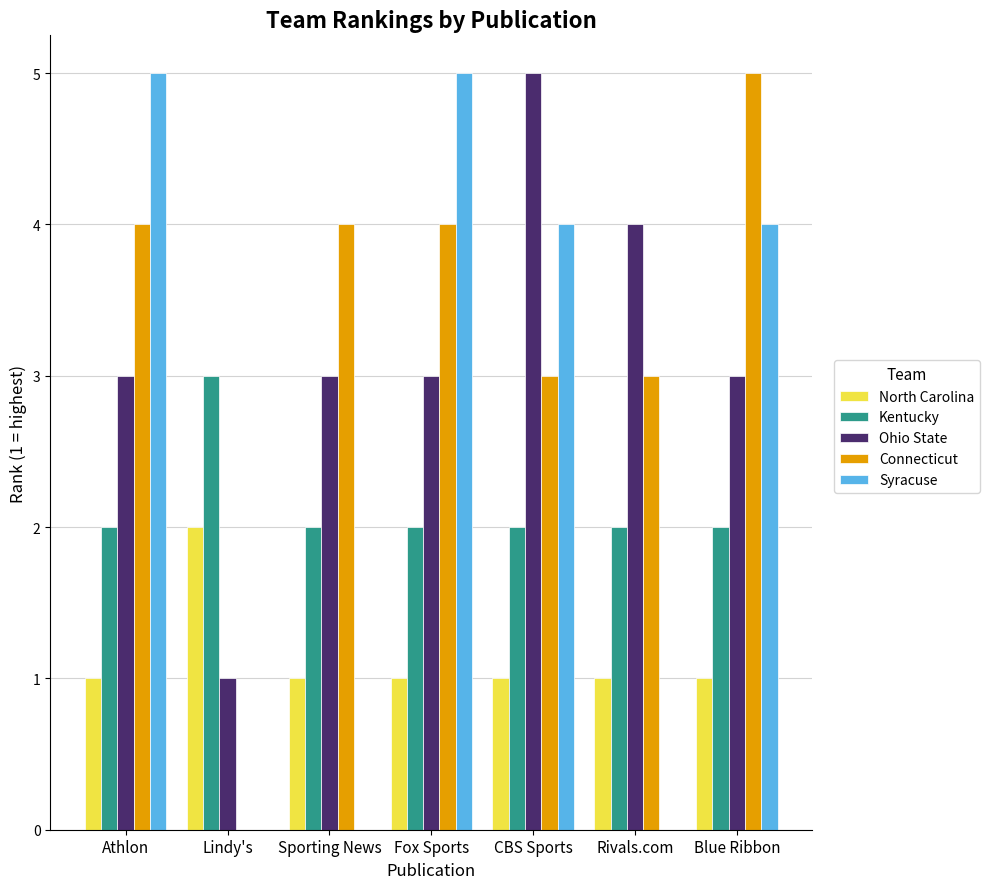

What is the total value across all series at Lindy's?

6